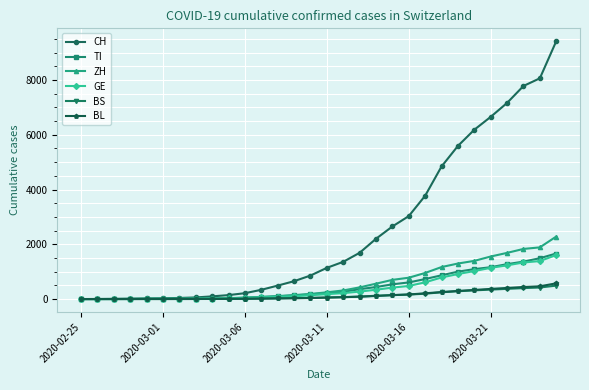

Which series has the widest spread of values?

CH